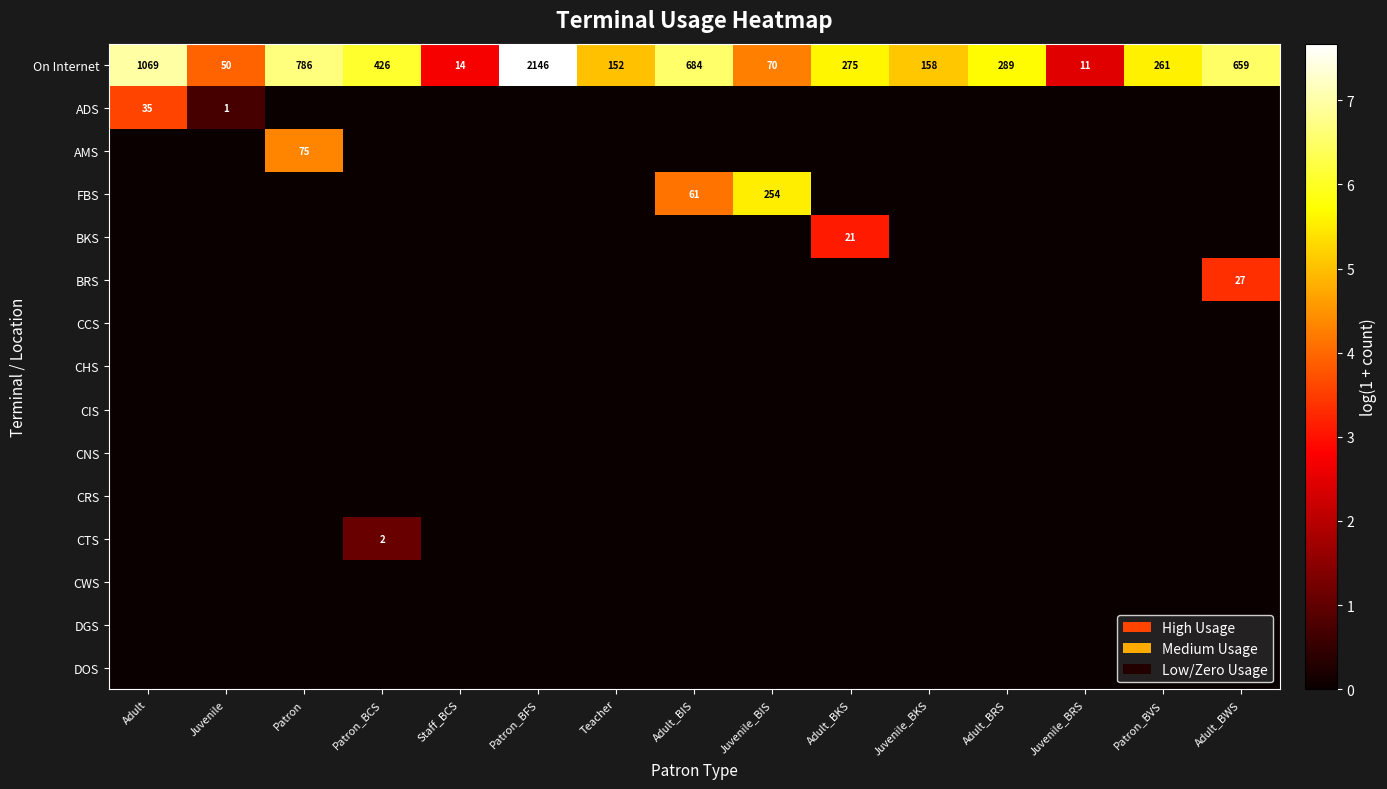

The On Internet series shows 426 at Patron_BCS. True or false?

True